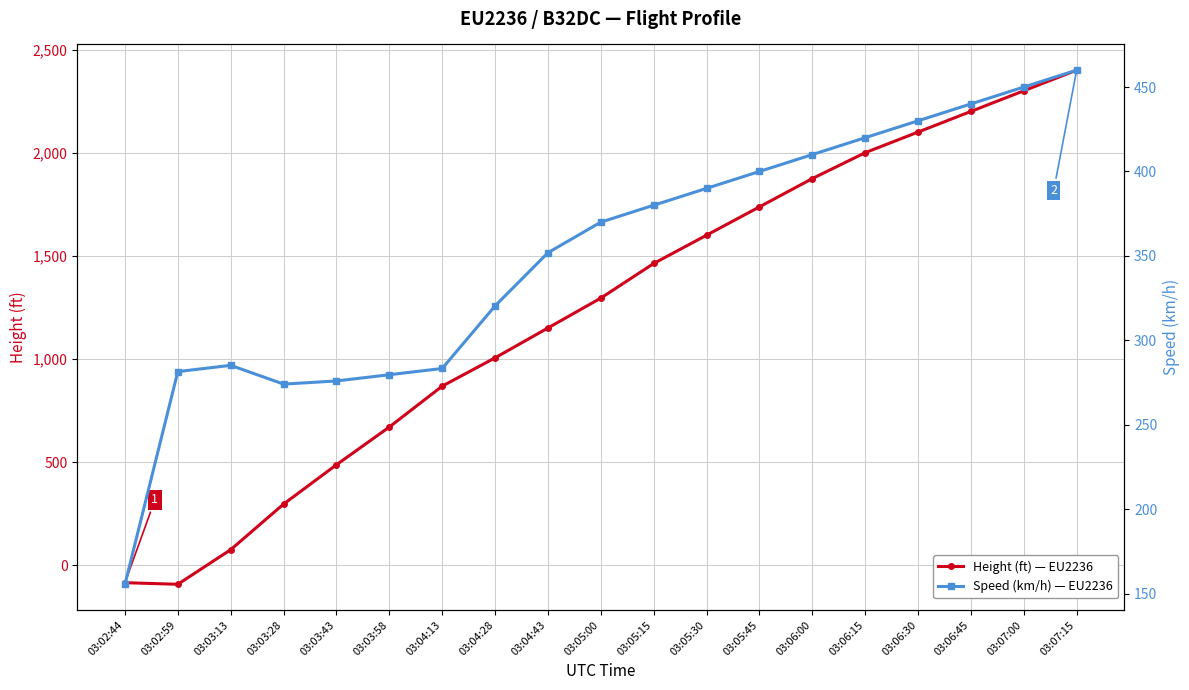

True or false: Speed (km/h) — EU2236 has a value of 155.6 at 03:02:44.

True